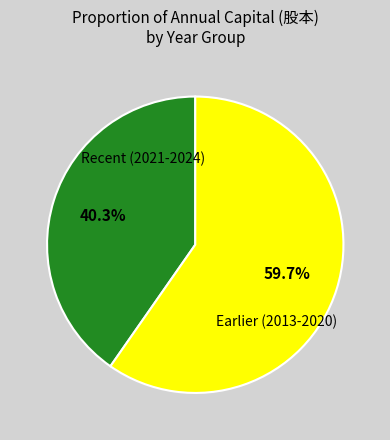

Is there a majority slice in this chart?

Yes